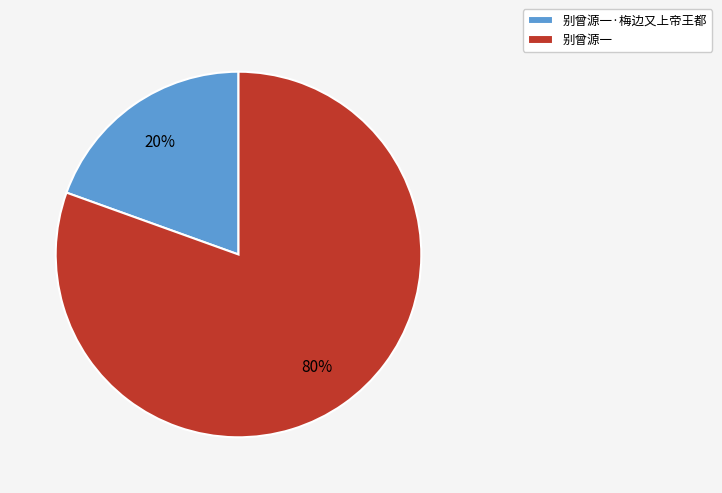

Is it true that 别曾源一·梅边又上帝王都 is 20% of the pie?

True